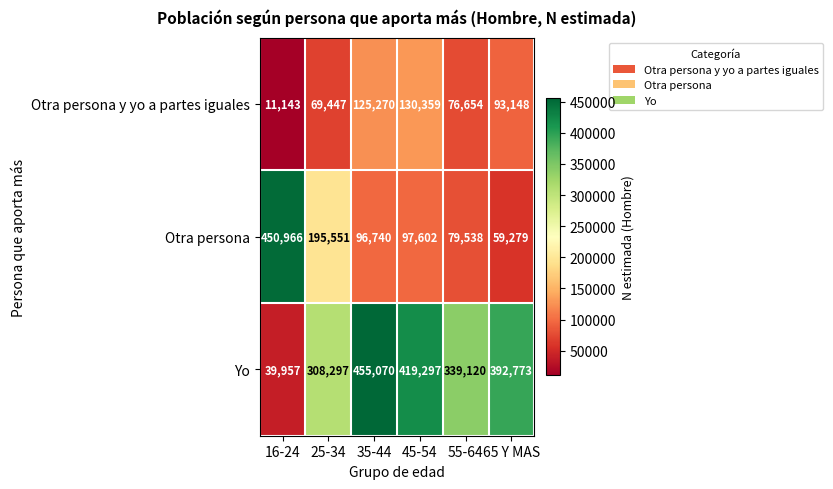

Between 25-34 and 65 Y MAS, which series saw the biggest shift?

Otra persona